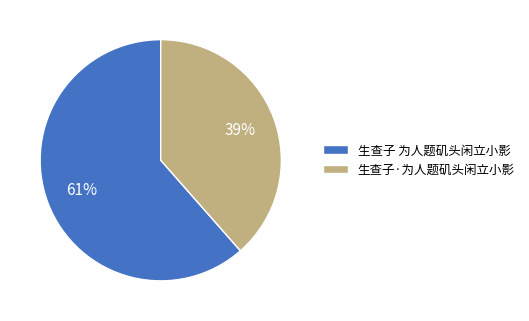

To the nearest percent, what portion does 生查子 为人题矶头闲立小影 represent?

61%